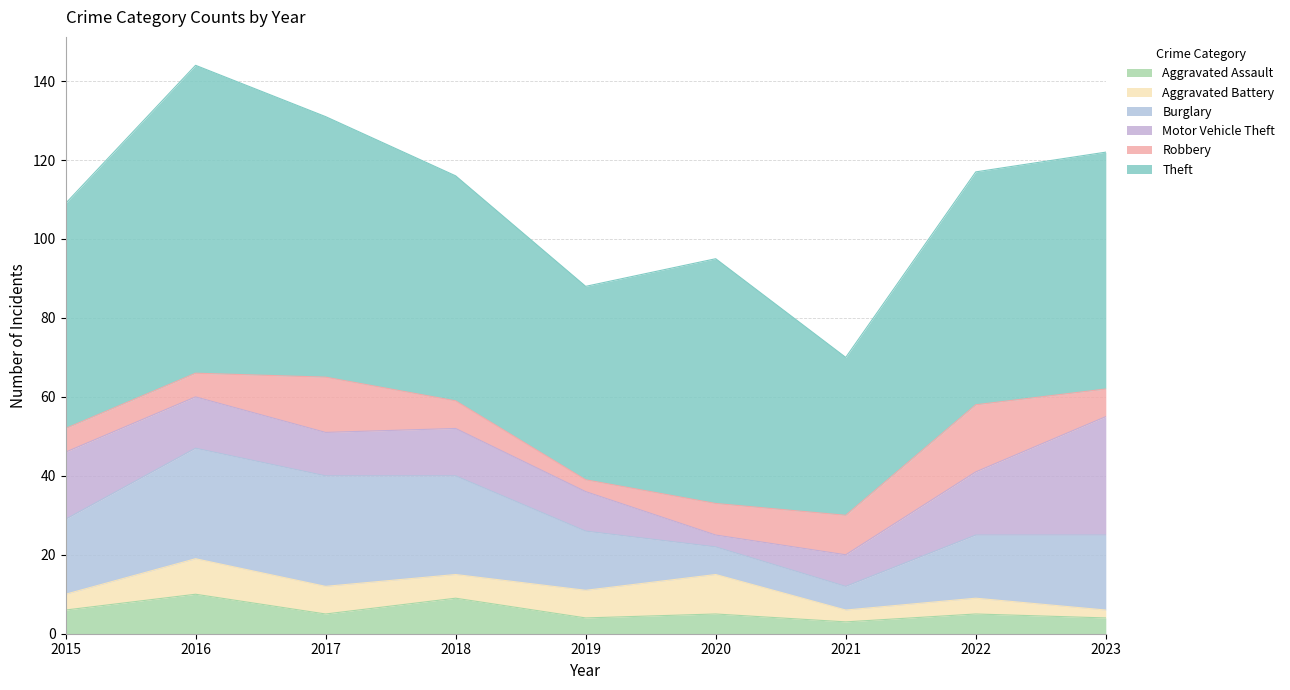

What is the smallest value displayed?

2